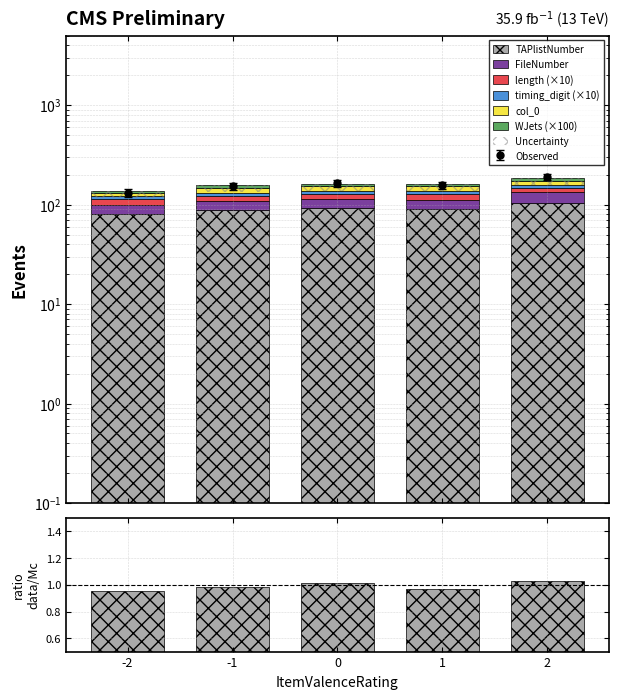

At which label does length reach its minimum?

-2